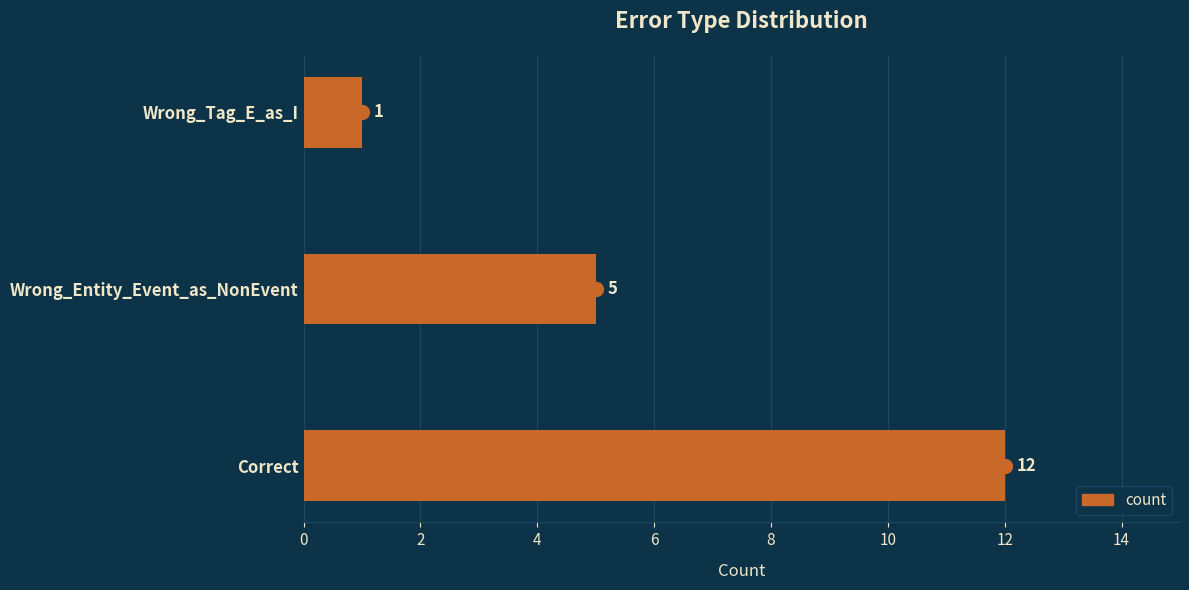

What is the change in value from Wrong_Entity_Event_as_NonEvent to Wrong_Tag_E_as_I?

-4